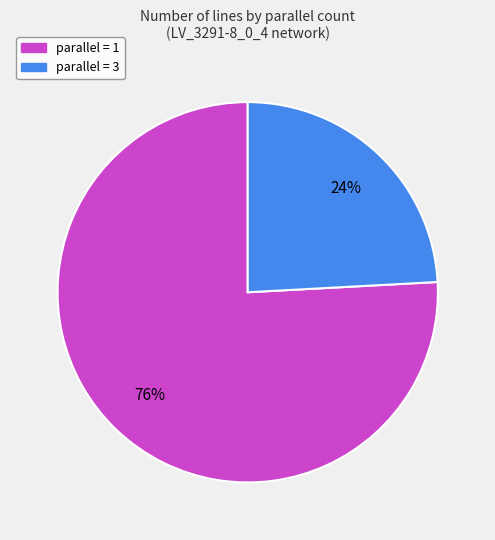

Does any single category account for the majority?

Yes